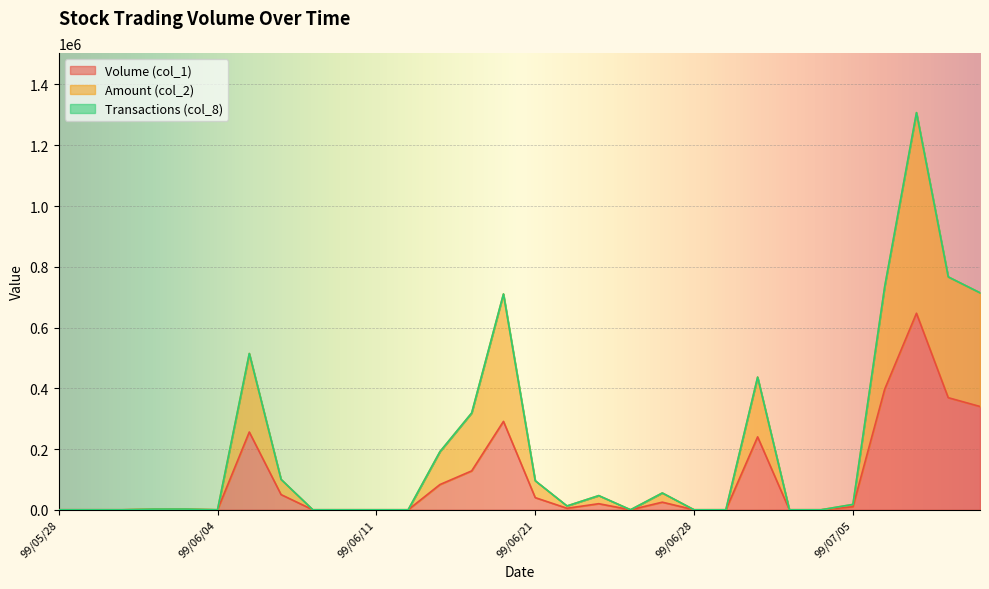

Rank the categories by Amount (col_2) value from highest to lowest.

99/07/07, 99/07/08, 99/07/06, 99/07/09, 99/06/18, 99/06/07, 99/06/30, 99/06/17, 99/06/15, 99/06/08, 99/06/21, 99/06/25, 99/06/23, 99/07/05, 99/06/22, 99/06/03, 99/06/02, 99/05/28, 99/05/31, 99/06/01, 99/06/04, 99/06/09, 99/06/10, 99/06/11, 99/06/14, 99/06/24, 99/06/28, 99/06/29, 99/07/01, 99/07/02